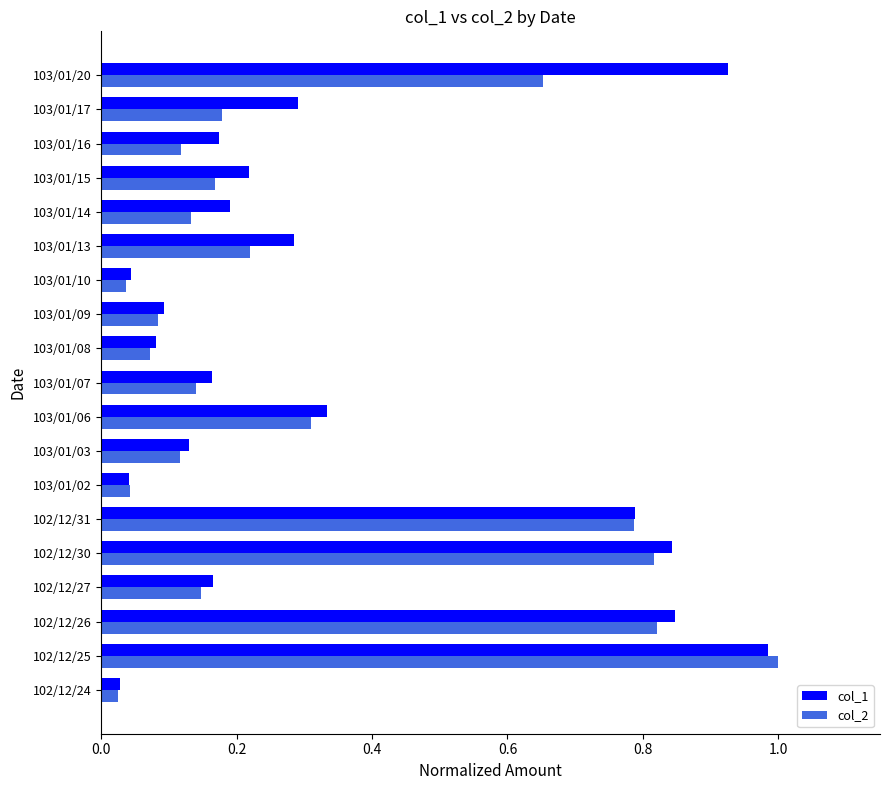

Which category has the highest value across all series?

102/12/25